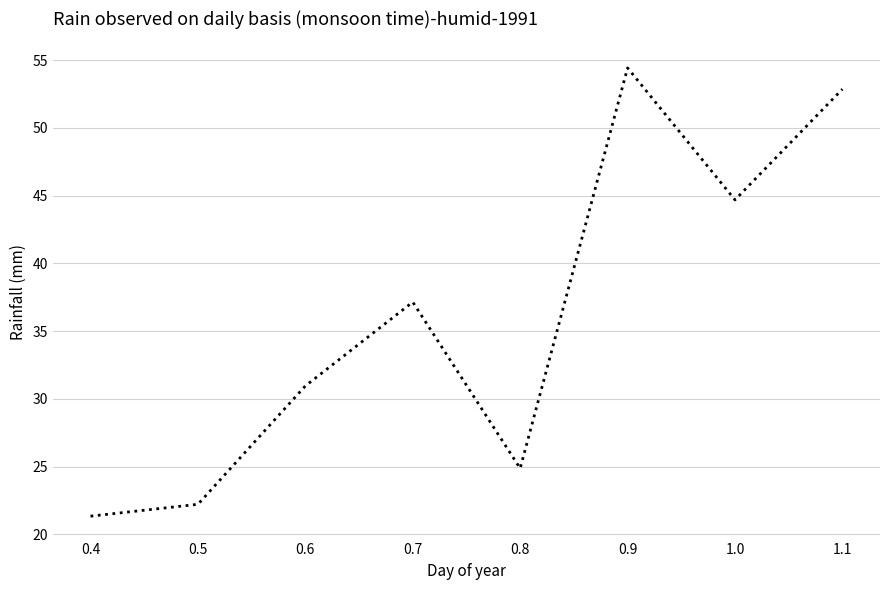

Reading right to left, extract all data points from this chart.

1.1=52.9	1.0=44.7	0.9=54.4	0.8=24.9	0.7=37.1	0.6=31.0	0.5=22.2	0.4=21.3